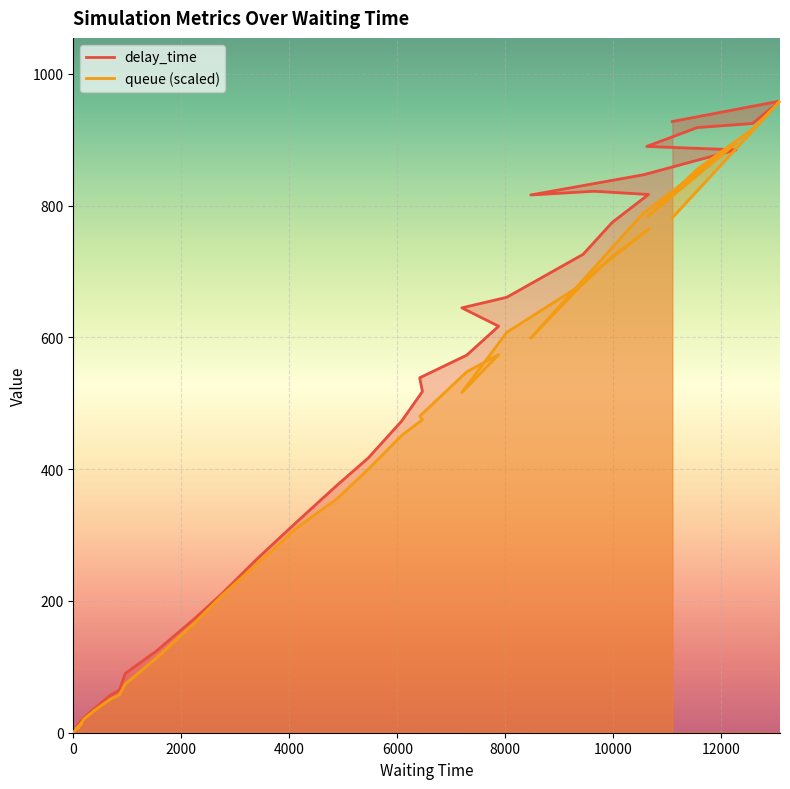

What is the maximum value shown in the chart?

958.6